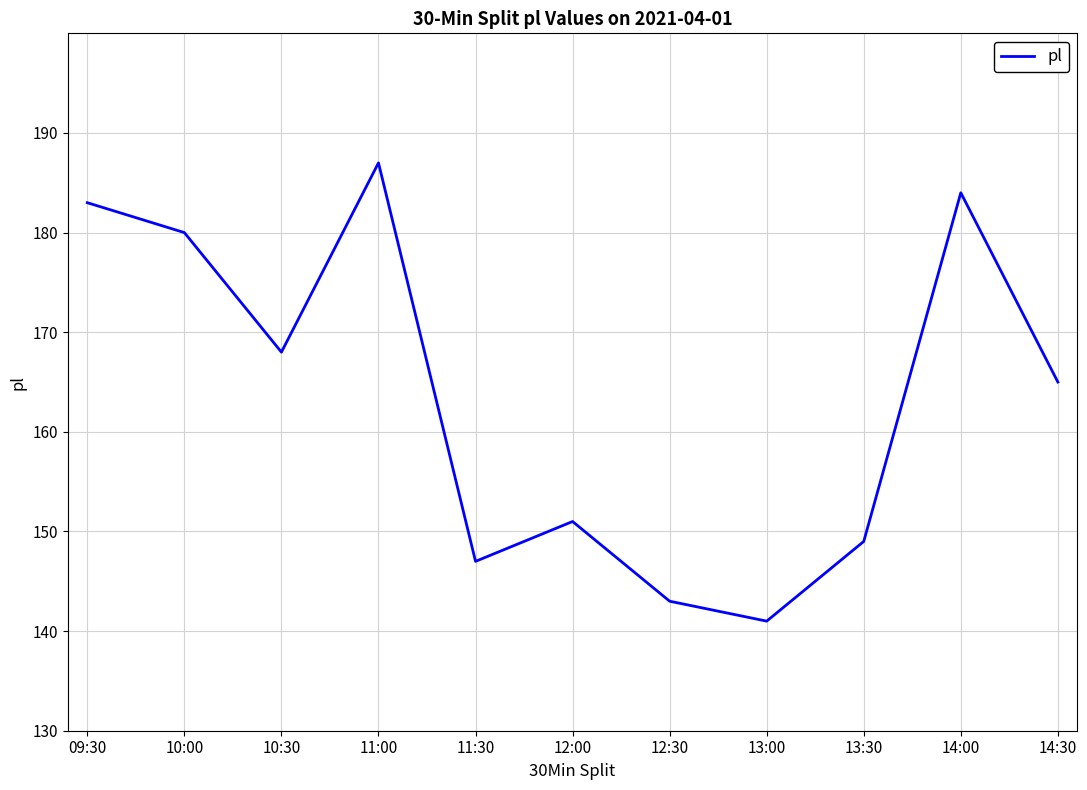

Reading left to right, what are all the values shown in this chart?

09:30=183	10:00=180	10:30=168	11:00=187	11:30=147	12:00=151	12:30=143	13:00=141	13:30=149	14:00=184	14:30=165